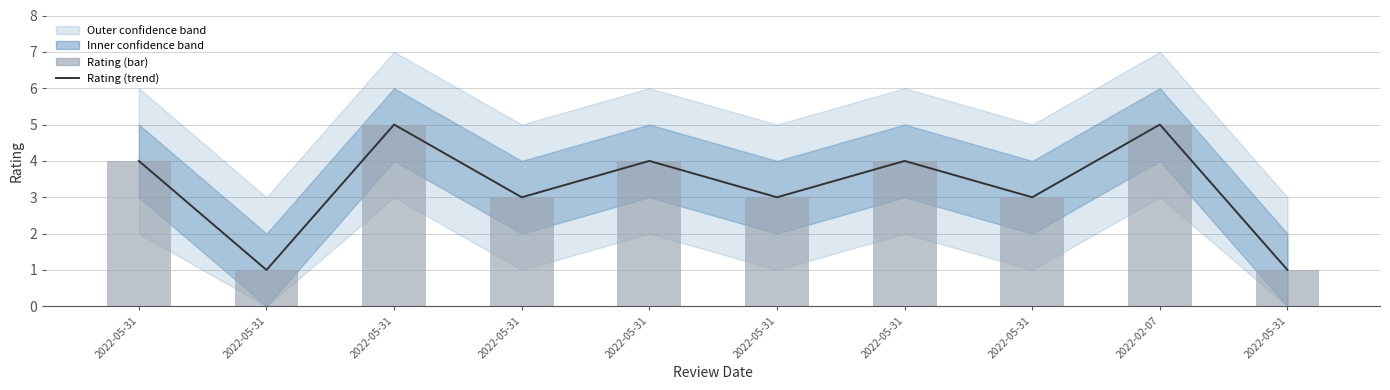

The value of Rating (bar) at 2022-05-31 is 1. True or false?

False